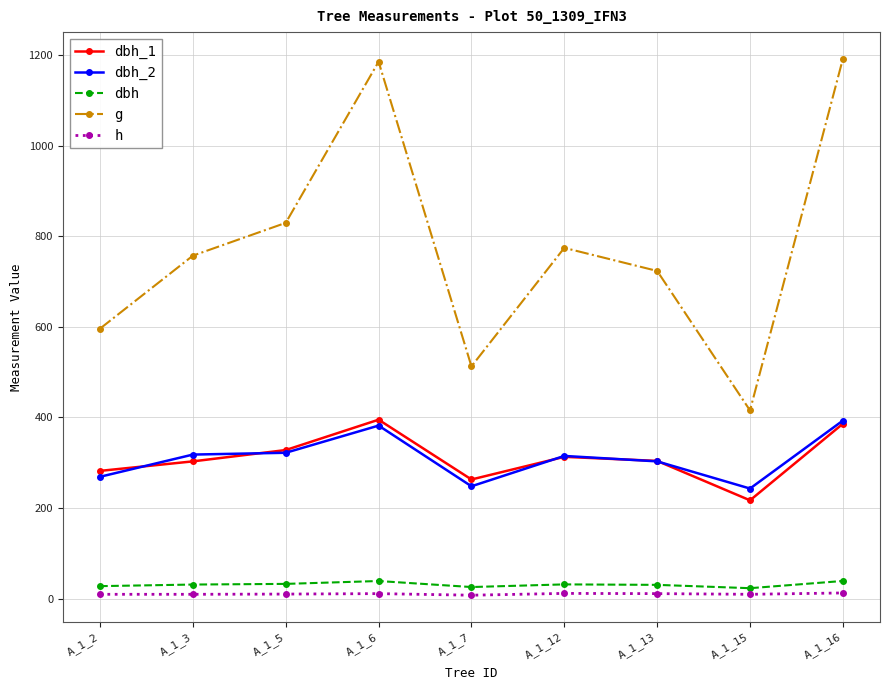

True or false: dbh has more than 0 points higher than both neighbors.

True